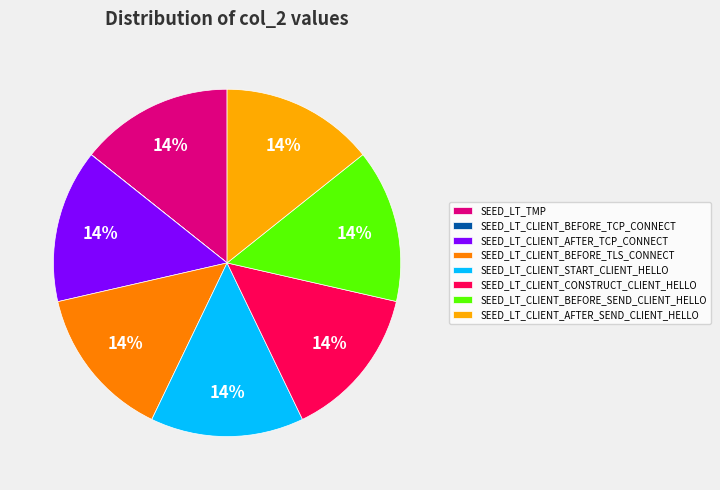

Approximately how many times larger is the value at SEED_LT_CLIENT_START_CLIENT_HELLO compared to SEED_LT_CLIENT_BEFORE_SEND_CLIENT_HELLO?

1.0